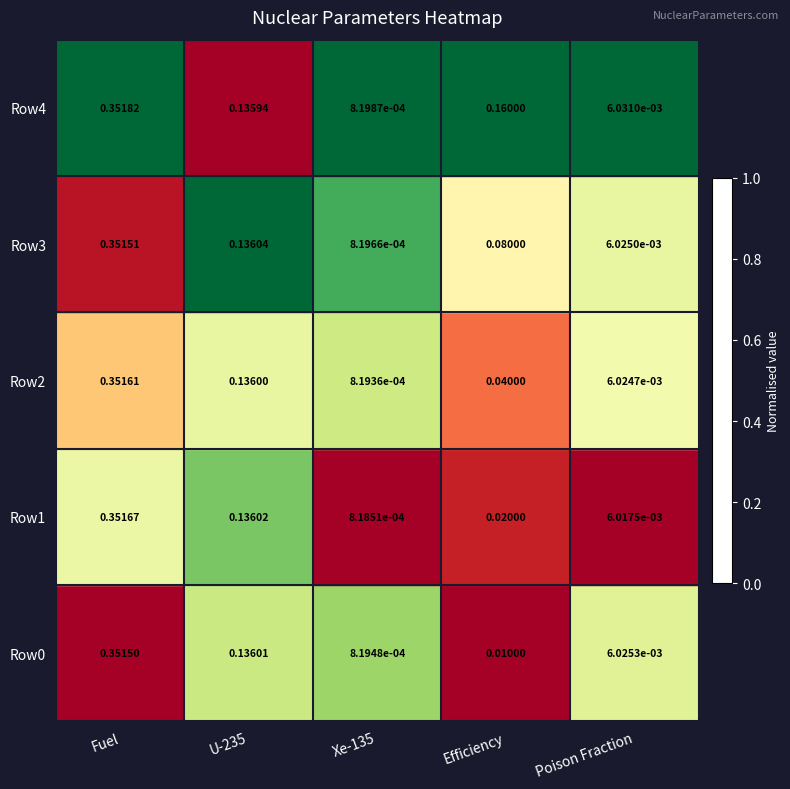

Which label corresponds to the largest value in the chart?

Fuel